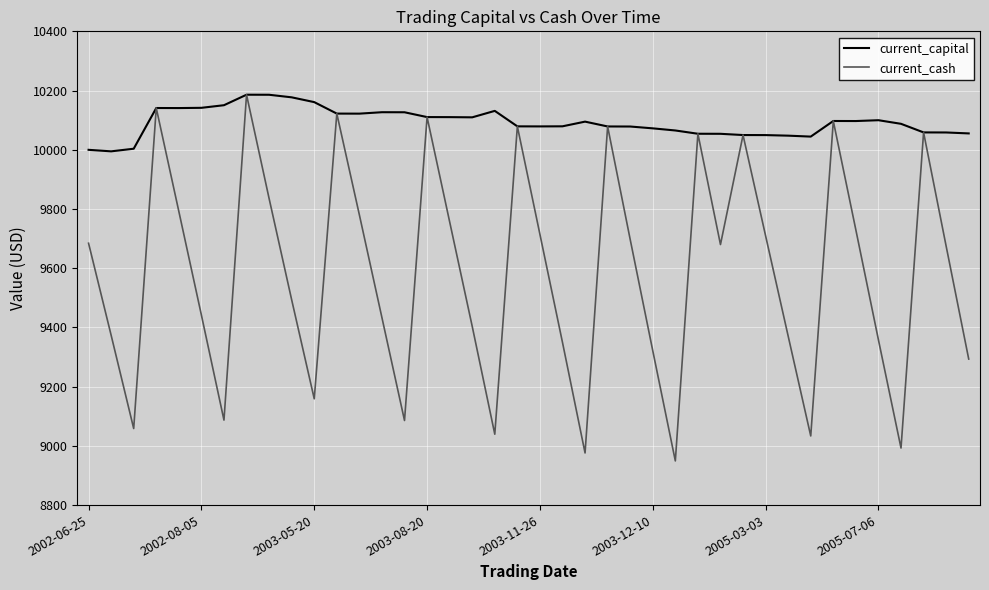

Which series has the largest range (max minus min)?

current_cash